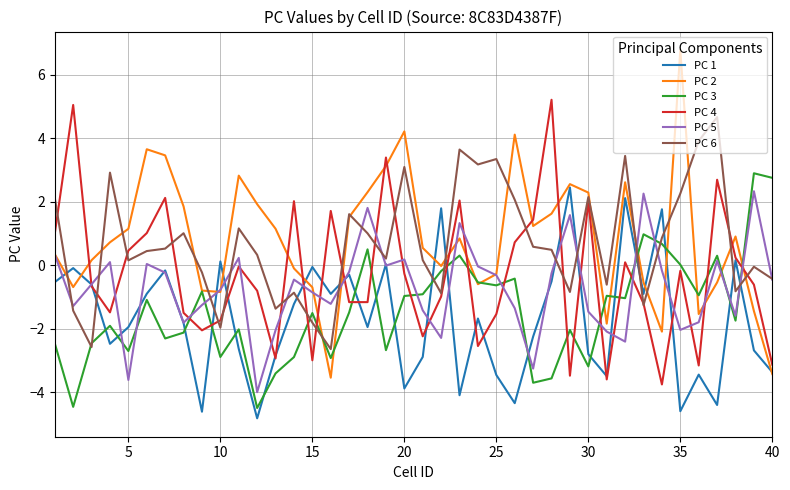

True or false: PC 5 and PC 3 cross at least once.

True